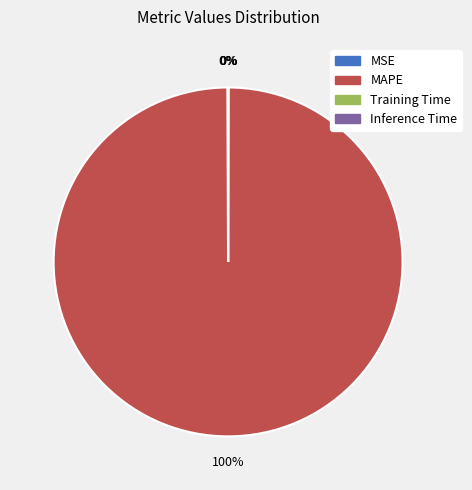

To the nearest percent, what is the average slice percentage?

25%